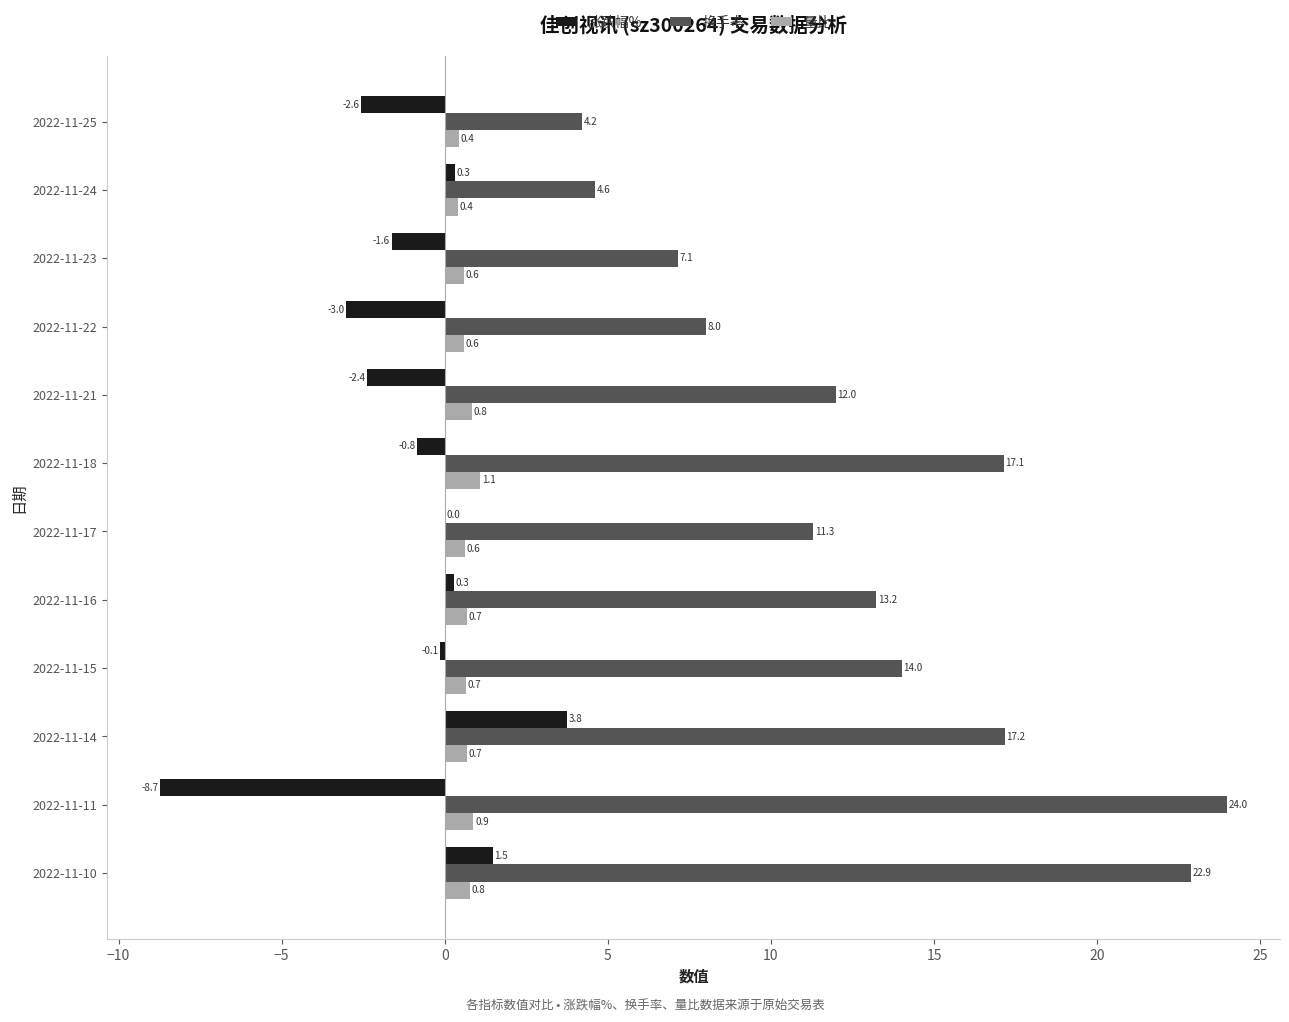

Which series has the largest total across all categories?

换手率